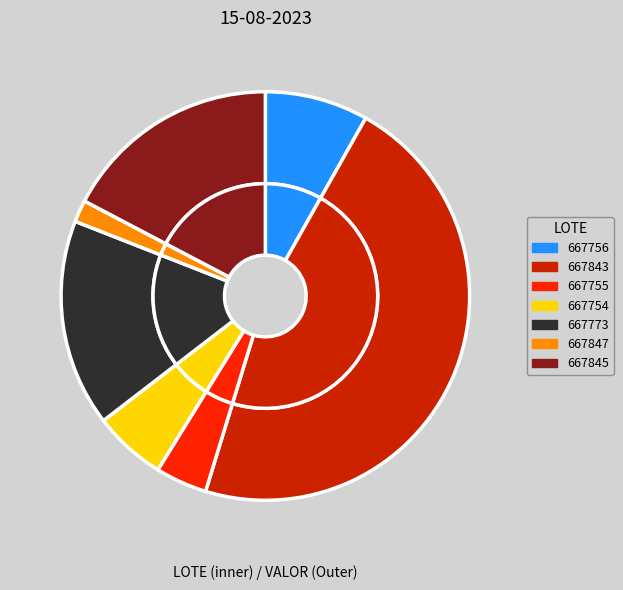

Which category has the smallest portion of the pie?

667847